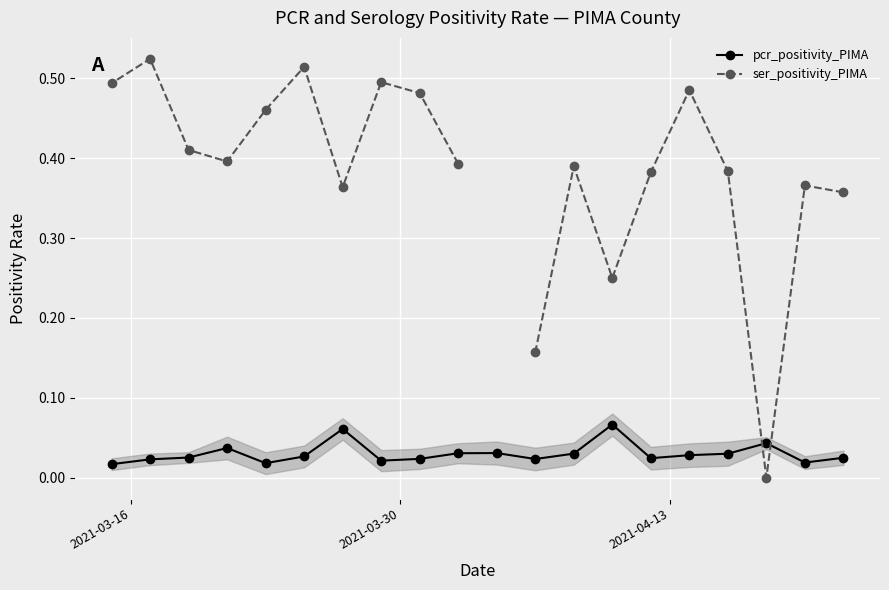

True or false: ser_positivity_PIMA and pcr_positivity_PIMA intersect in this chart.

True